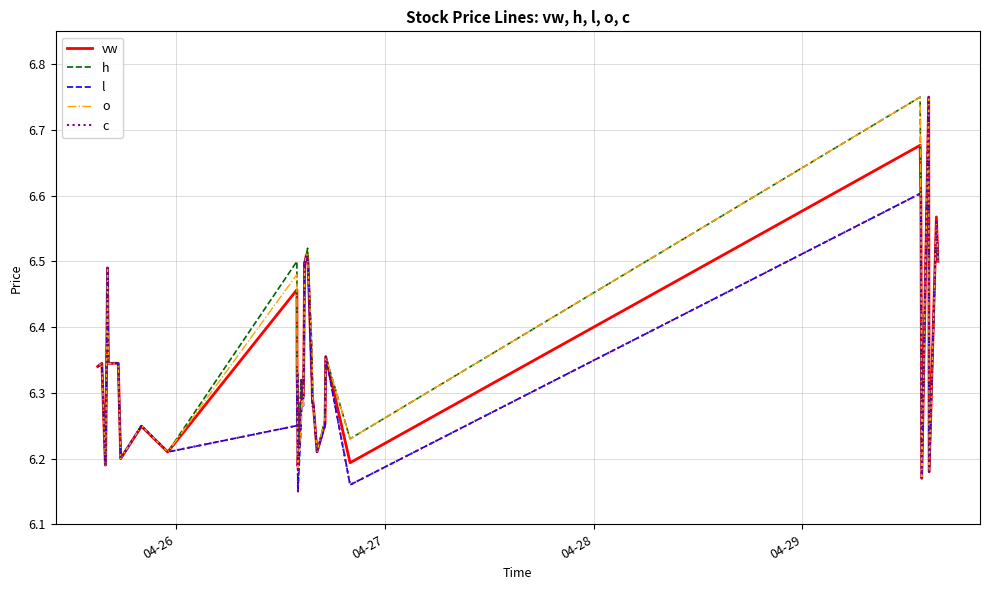

Does the chart have visible grid lines?

Yes